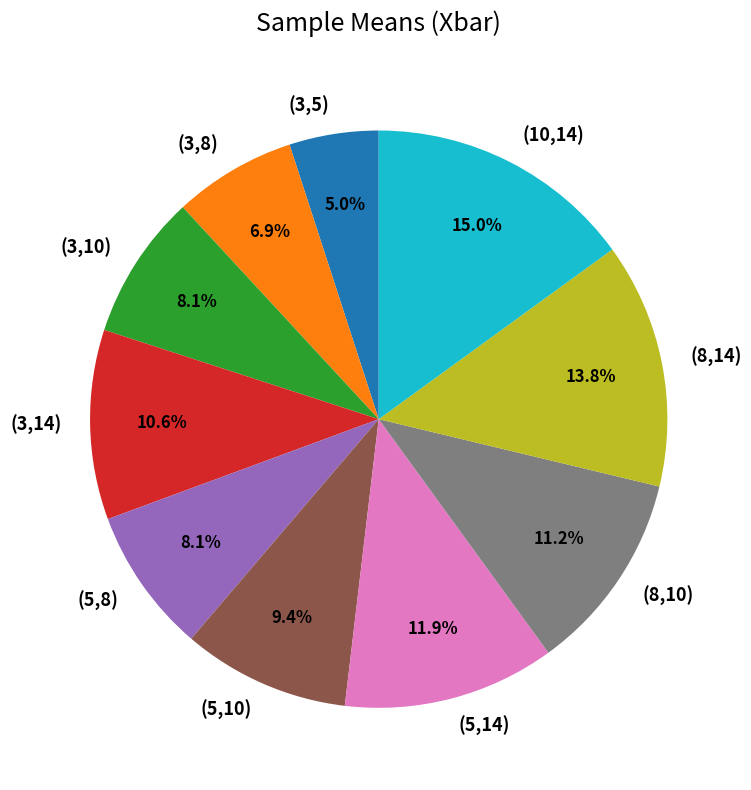

Which has a higher value, (3,5) or (10,14)?

(10,14)